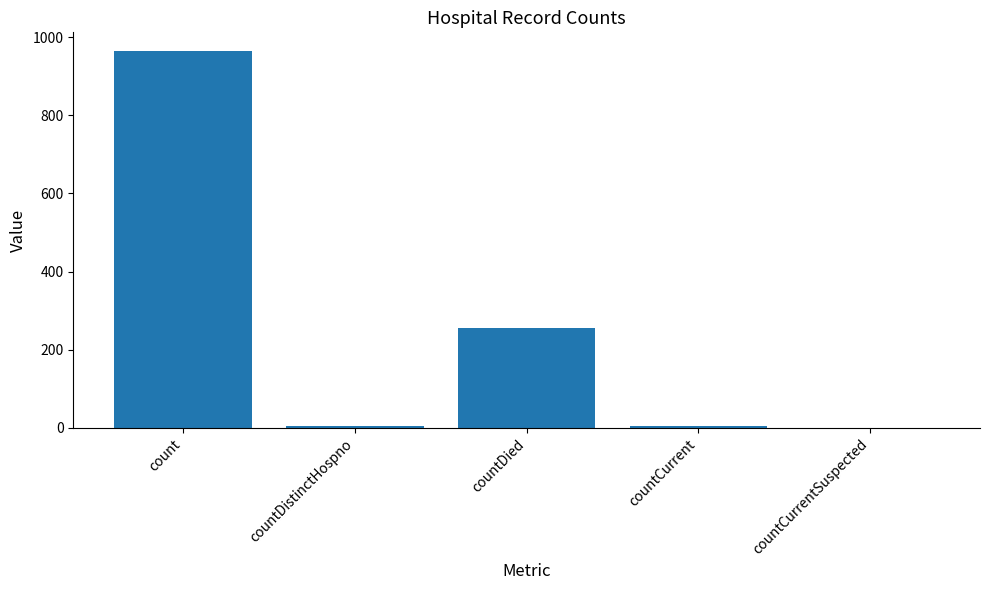

Which label corresponds to the largest value in the chart?

count